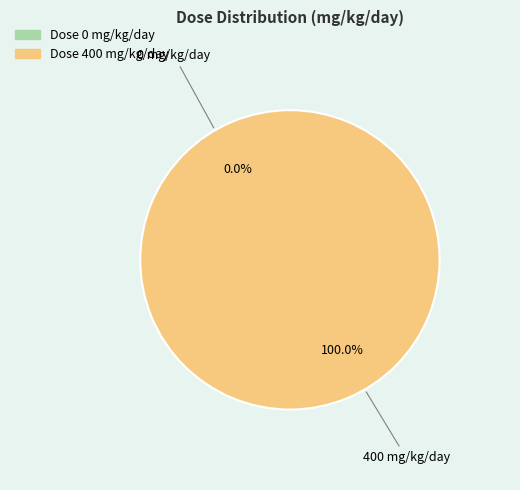

Is the sum of 400 and 0 greater than half?

Yes